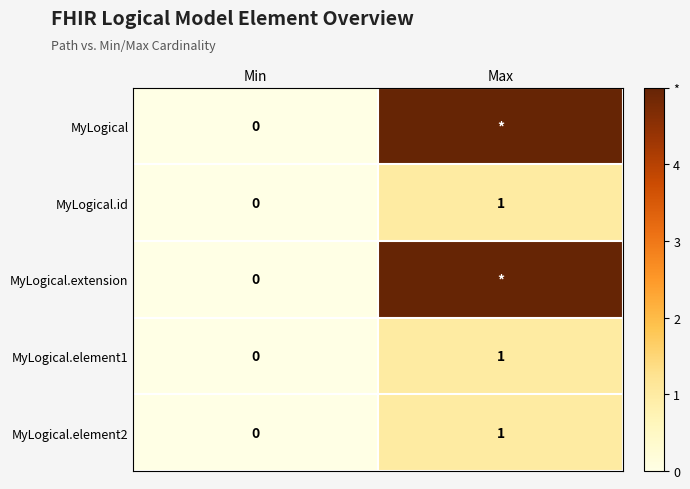

True or false: MyLogical.element2 has a value of 0 at Max.

False